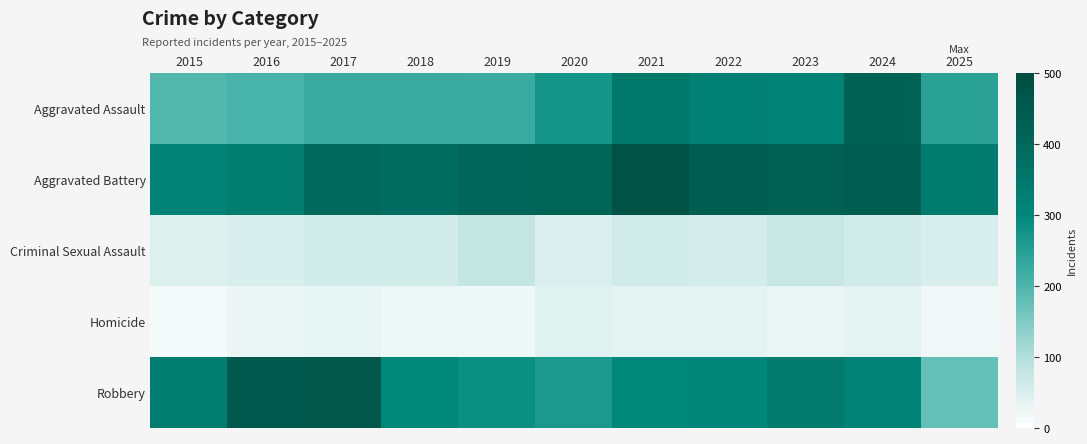

Which series has the widest spread of values?

Robbery